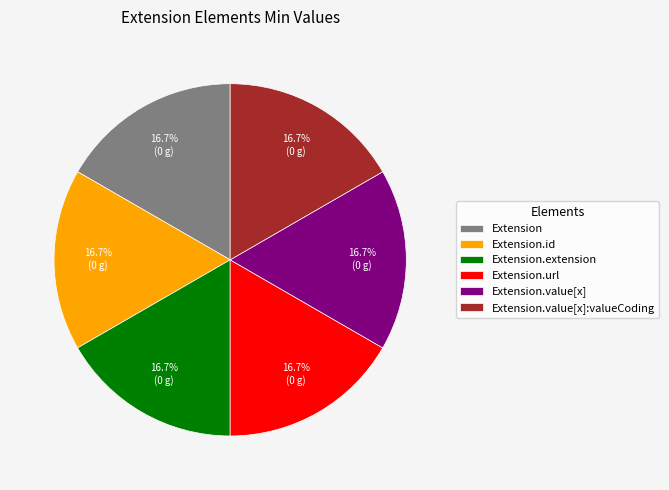

What is the ratio of the value at Extension.extension to the value at Extension.value[x]?

1.0